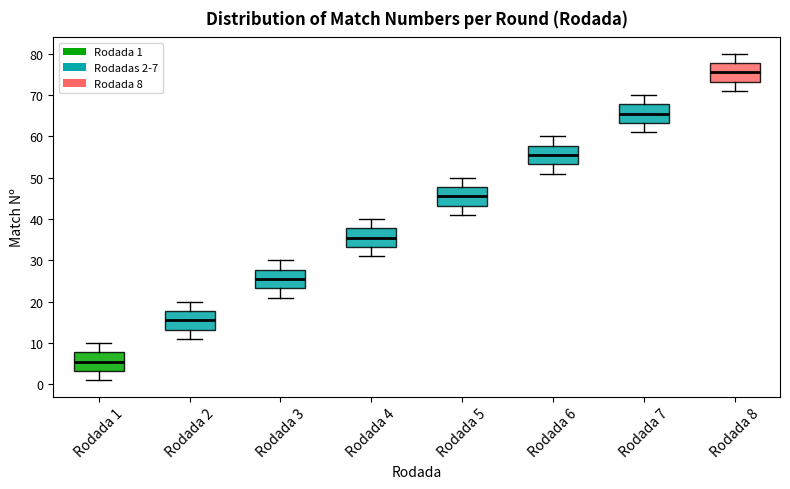

Which box's median line is the highest?

Rodada 8